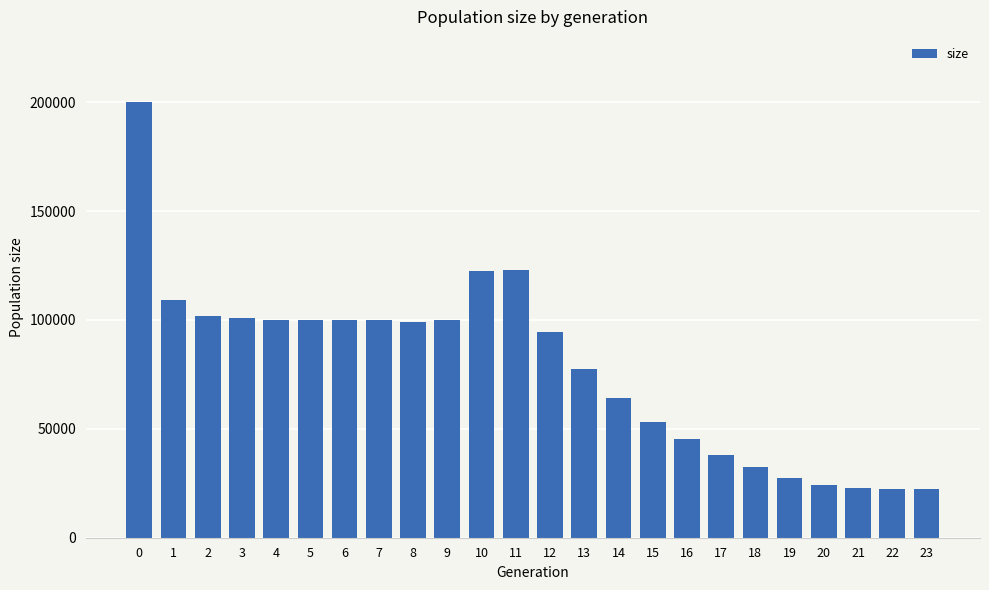

The value at 12 is 166321. True or false?

False